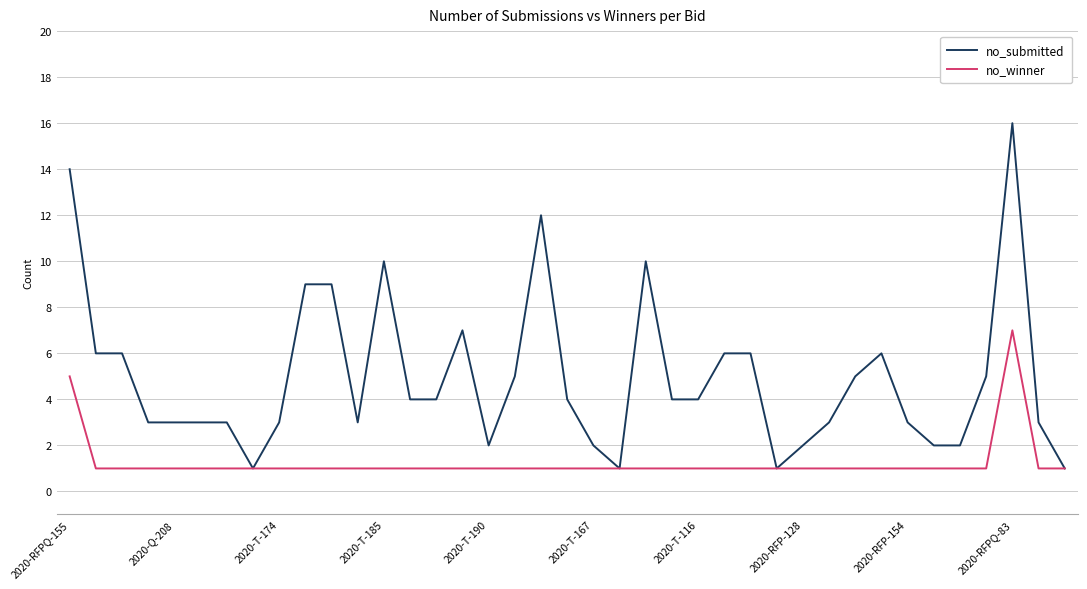

Reading left to right, extract all data points from this chart.

no_submitted: 14	6	6	3	3	3	3	1	3	9	9	3	10	4	4	7	2	5	12	4	2	1	10	4	4	6	6	1	2	3	5	6	3	2	2	5	16	3	1
no_winner: 5	1	1	1	1	1	1	1	1	1	1	1	1	1	1	1	1	1	1	1	1	1	1	1	1	1	1	1	1	1	1	1	1	1	1	1	7	1	1